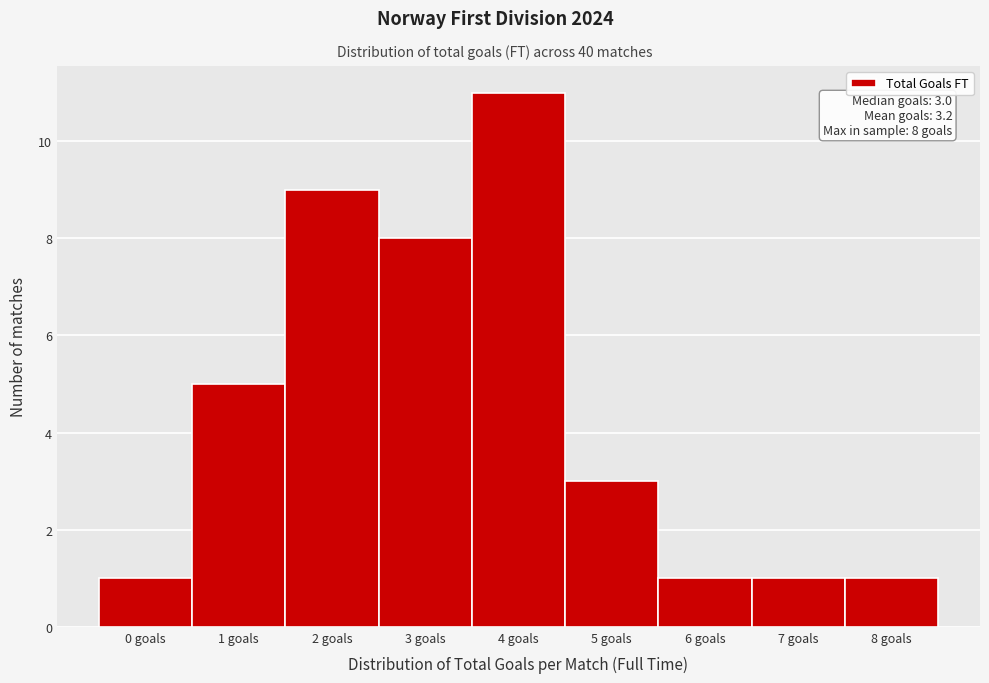

Which range on the x-axis has the tallest bar?

3.5 to 4.5